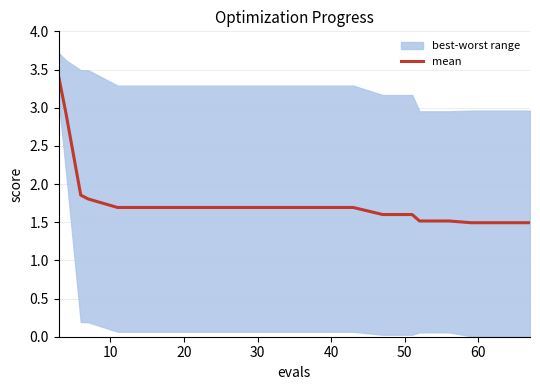

What is the minimum value for mean?

1.5